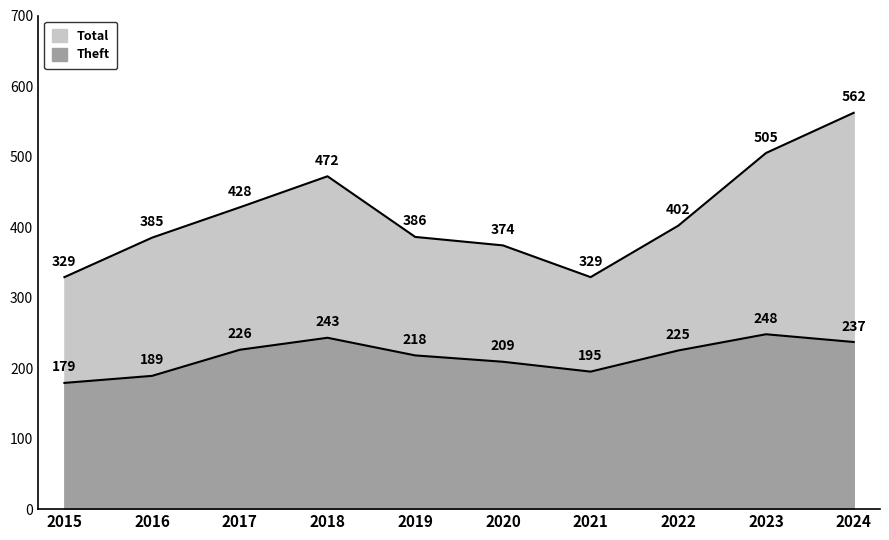

How many lines are shown in the chart?

2